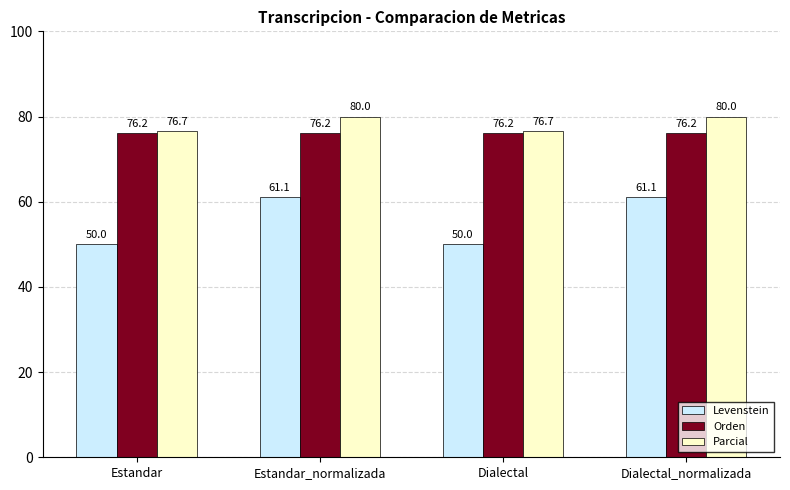

What position from the left is Dialectal_normalizada?

4